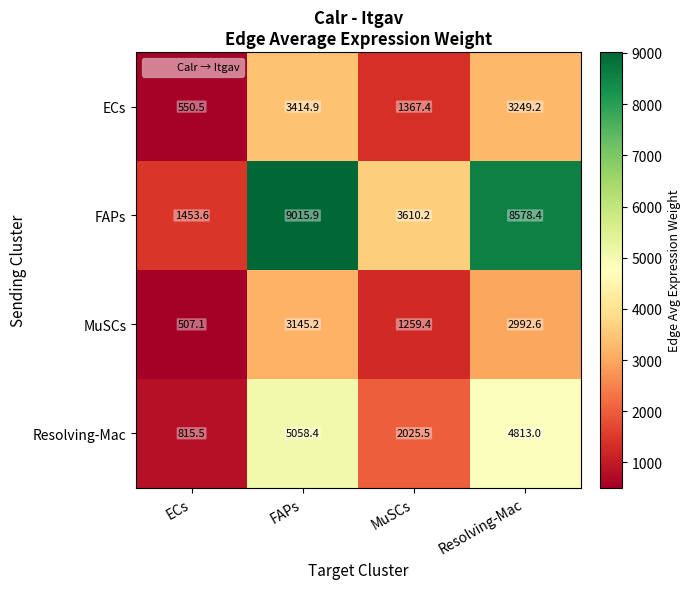

Reading left to right, what are all the values shown in this chart?

ECs: ECs=550.5	FAPs=3414.9	MuSCs=1367.4	Resolving-Mac=3249.2
FAPs: ECs=1453.6	FAPs=9015.9	MuSCs=3610.2	Resolving-Mac=8578.4
MuSCs: ECs=507.1	FAPs=3145.2	MuSCs=1259.4	Resolving-Mac=2992.6
Resolving-Mac: ECs=815.5	FAPs=5058.4	MuSCs=2025.5	Resolving-Mac=4813.0